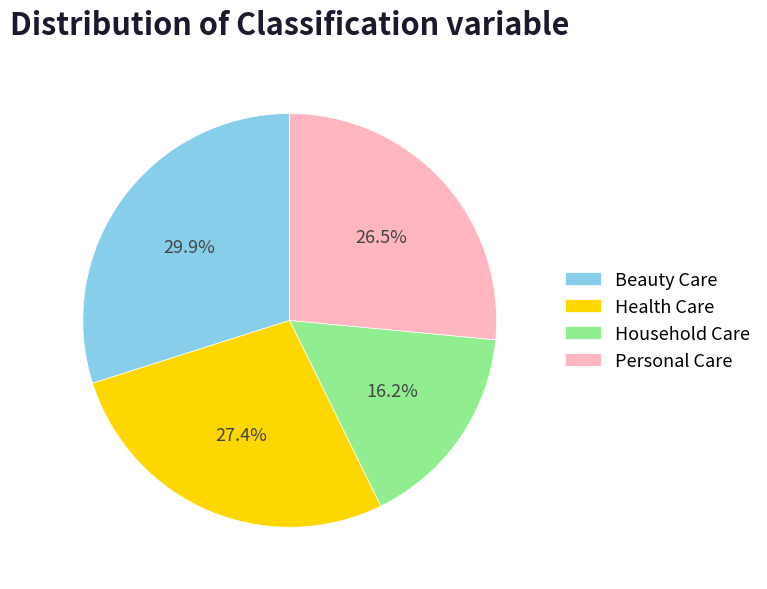

Is there a majority slice in this chart?

No